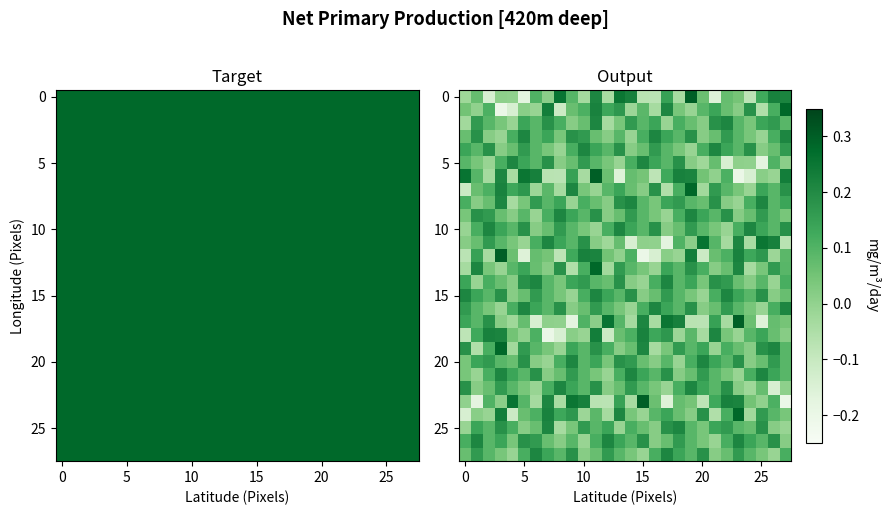

How many data points does each series have?

28